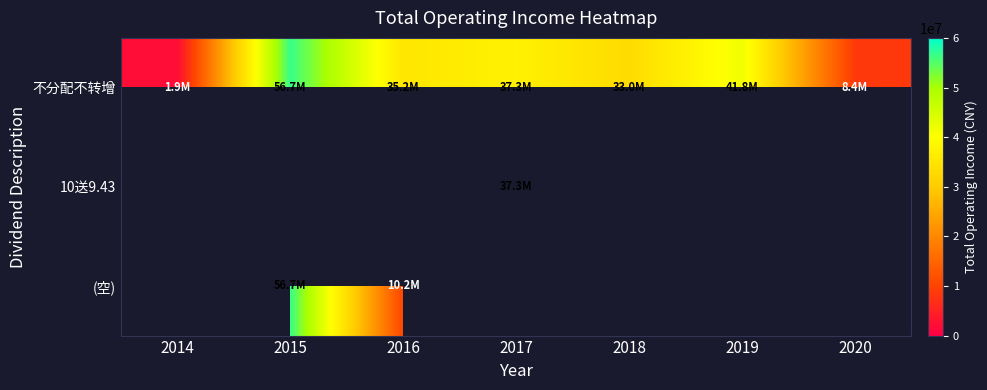

Which series has the largest total across all categories?

不分配不转增